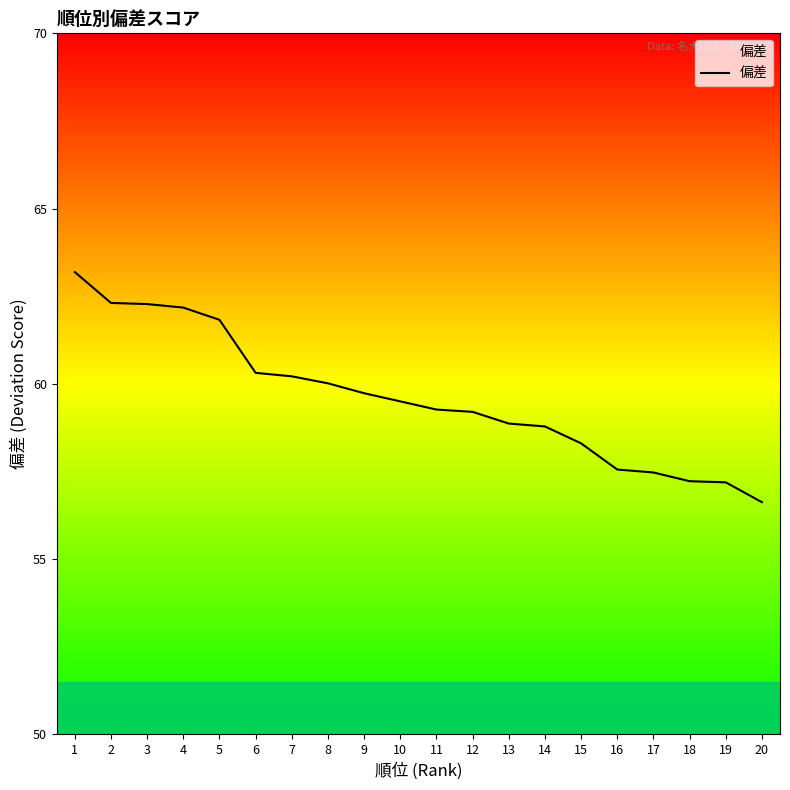

Is this an area chart (filled region under the line)?

No